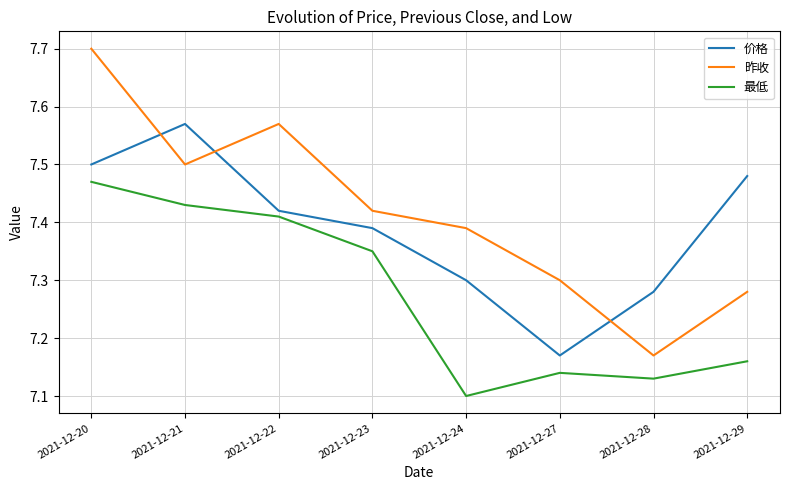

What is the greatest value displayed?

7.7